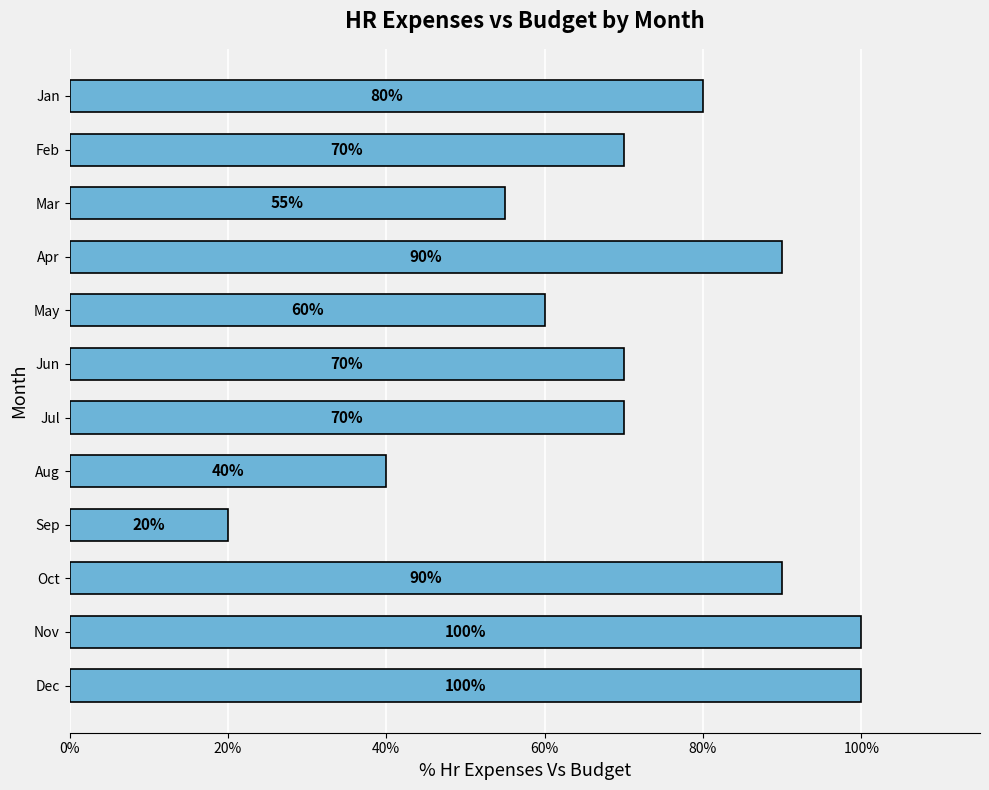

Does the chart contain any negative values?

No